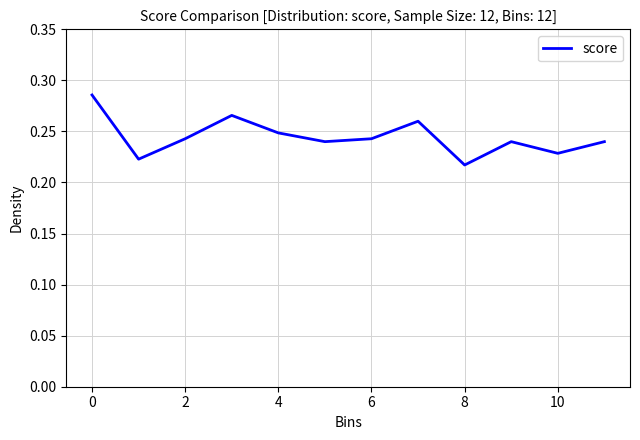

Does the chart display data point markers on the line(s)?

No